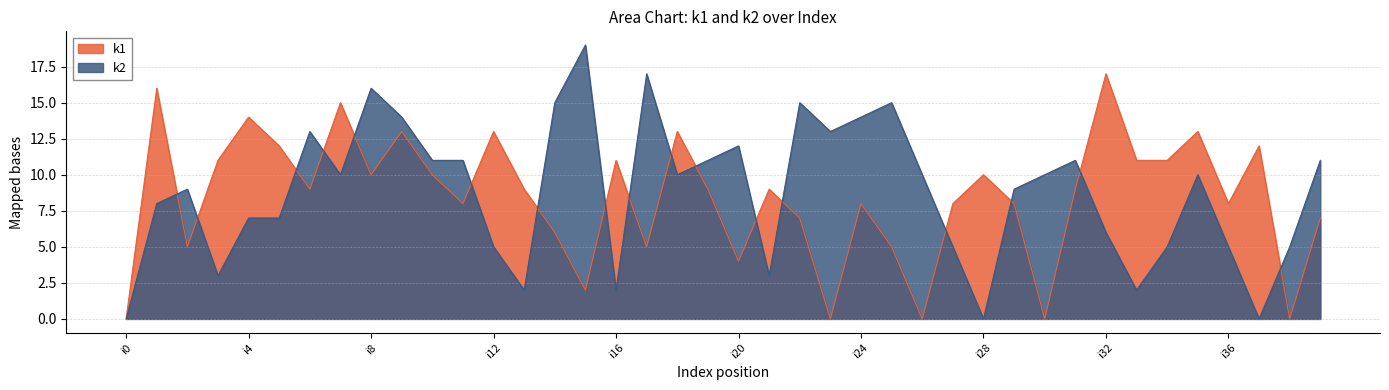

Reading right to left, transcribe all the data shown in this chart.

k1: i39=7	i38=0	i37=12	i36=8	i35=13	i34=11	i33=11	i32=17	i31=9	i30=0	i29=8	i28=10	i27=8	i26=0	i25=5	i24=8	i23=0	i22=7	i21=9	i20=4	i19=9	i18=13	i17=5	i16=11	i15=2	i14=6	i13=9	i12=13	i11=8	i10=10	i9=13	i8=10	i7=15	i6=9	i5=12	i4=14	i3=11	i2=5	i1=16	i0=0
k2: i39=11	i38=5	i37=0	i36=5	i35=10	i34=5	i33=2	i32=6	i31=11	i30=10	i29=9	i28=0	i27=5	i26=10	i25=15	i24=14	i23=13	i22=15	i21=3	i20=12	i19=11	i18=10	i17=17	i16=2	i15=19	i14=15	i13=2	i12=5	i11=11	i10=11	i9=14	i8=16	i7=10	i6=13	i5=7	i4=7	i3=3	i2=9	i1=8	i0=0